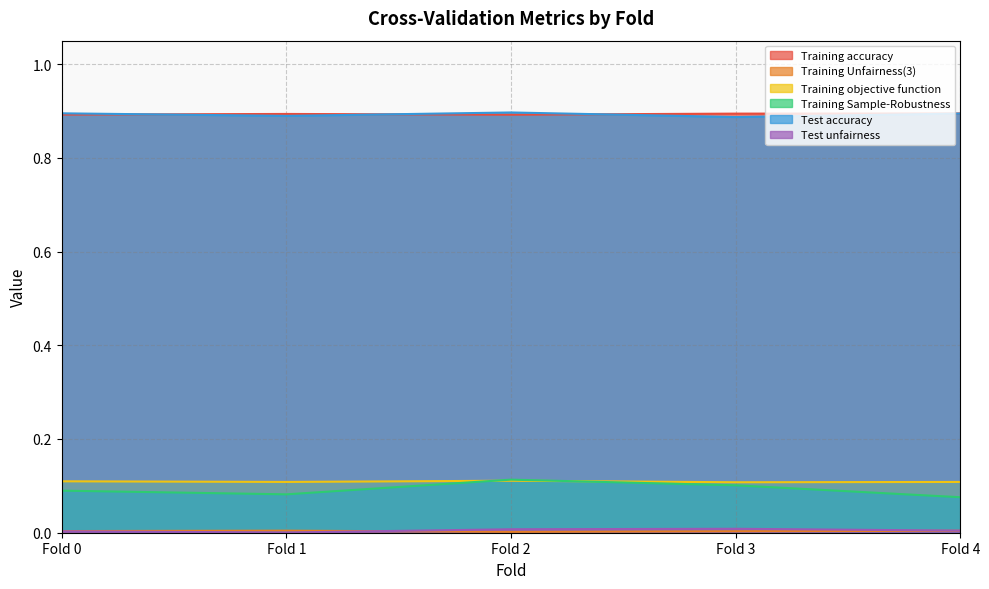

Reading left to right, list all the values displayed in this chart.

Training accuracy: 0.9	0.9	0.9	0.9	0.9
Training Unfairness(3): 0.0	0.0	0.0	0.0	0.0
Training objective function: 0.1	0.1	0.1	0.1	0.1
Training Sample-Robustness: 0.1	0.1	0.1	0.1	0.1
Test accuracy: 0.9	0.9	0.9	0.9	0.9
Test unfairness: 0.0	0.0	0.0	0.0	0.0